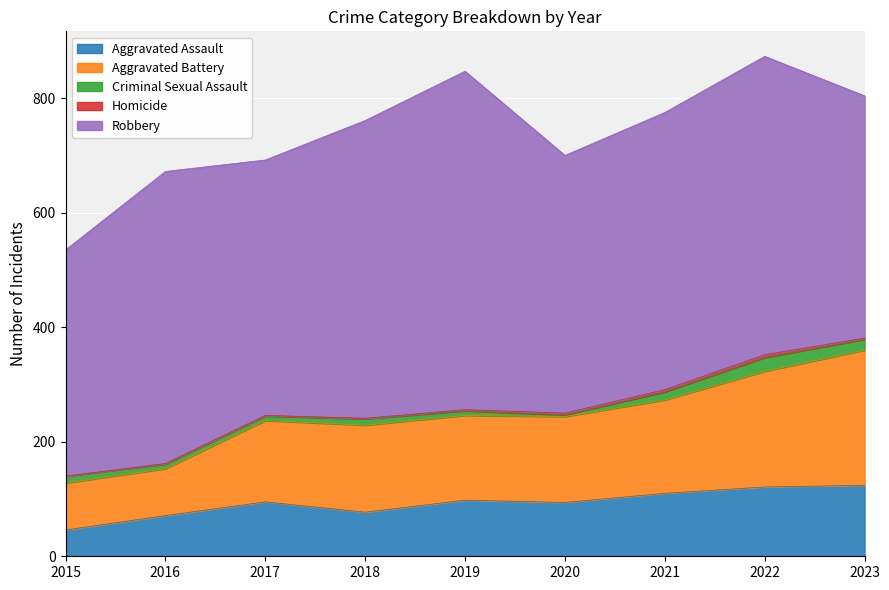

Which has a higher value, 2019 or 2020?

2019